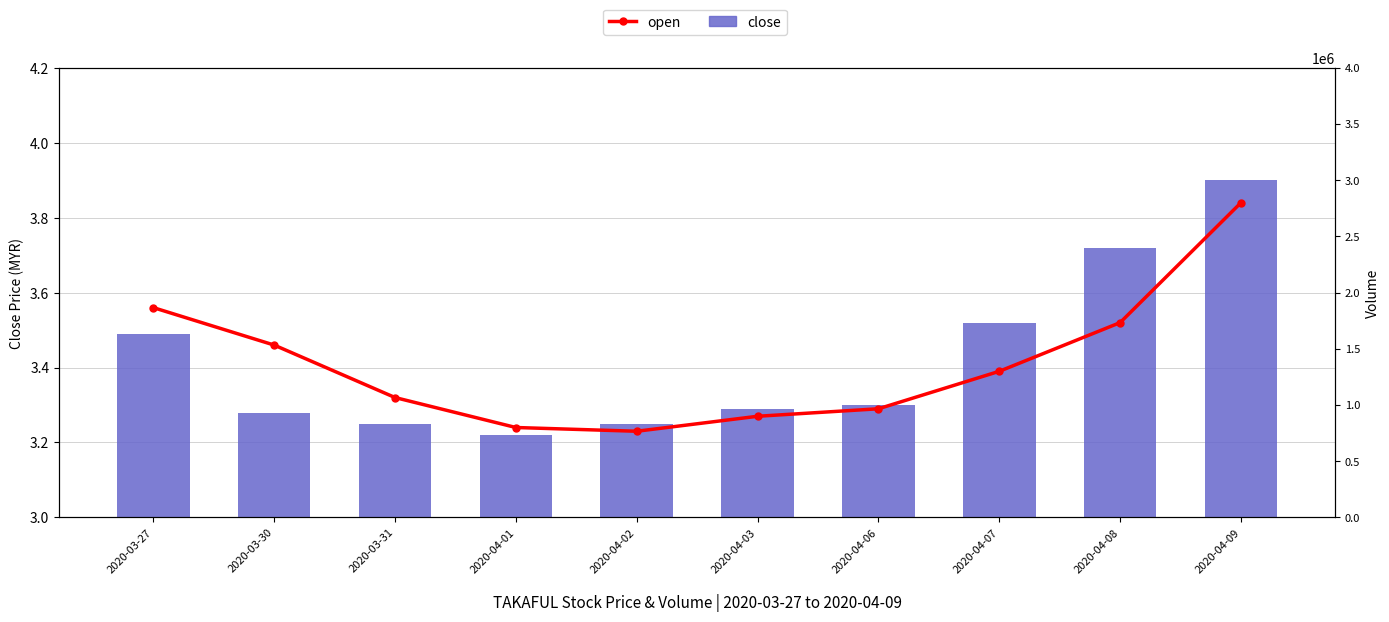

Which has a higher value, 2020-03-27 or 2020-04-09?

2020-04-09